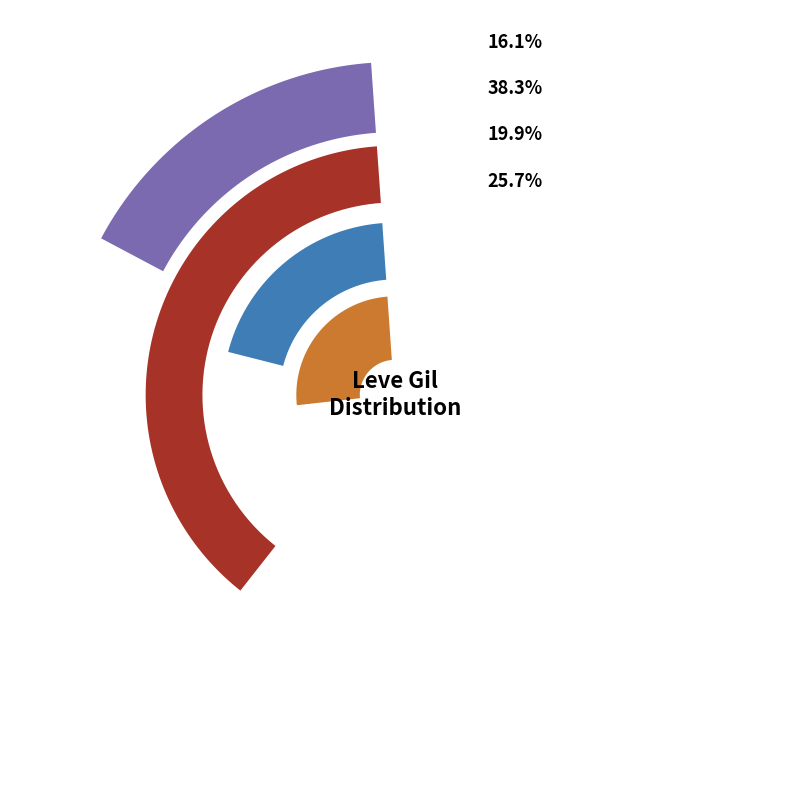

Which slice is the smallest?

Level 30+